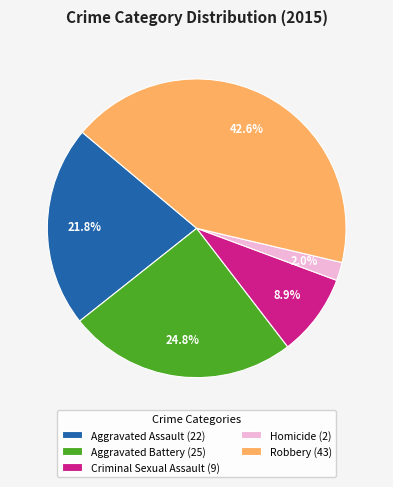

Is there a majority slice in this chart?

No